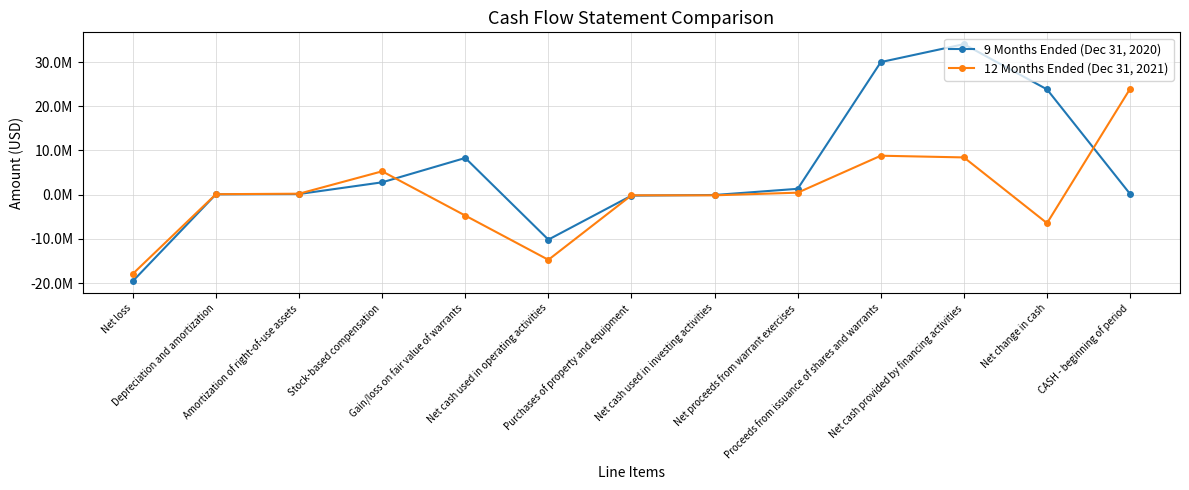

Does the chart have visible grid lines?

Yes